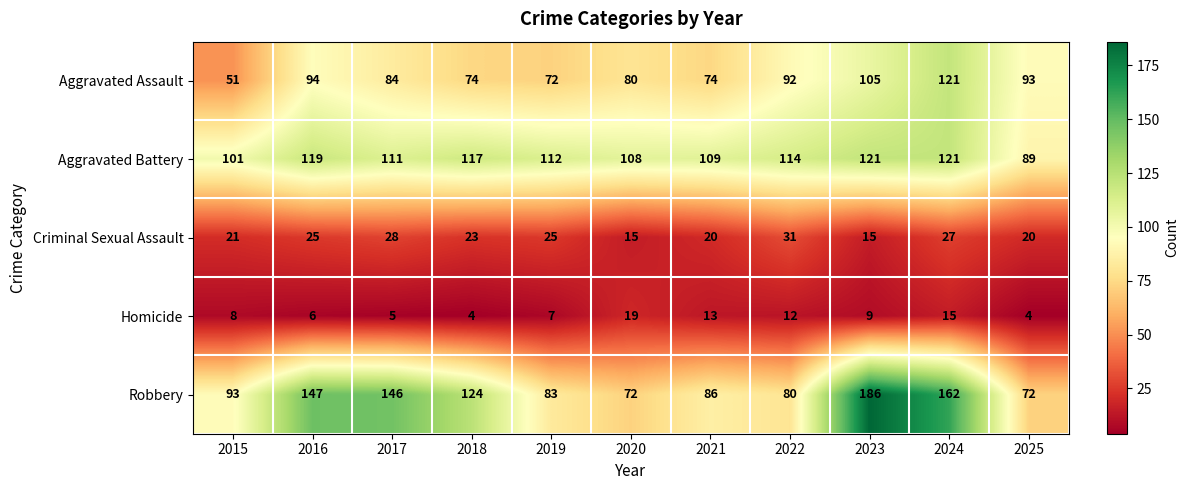

Which series has the widest spread of values?

Robbery